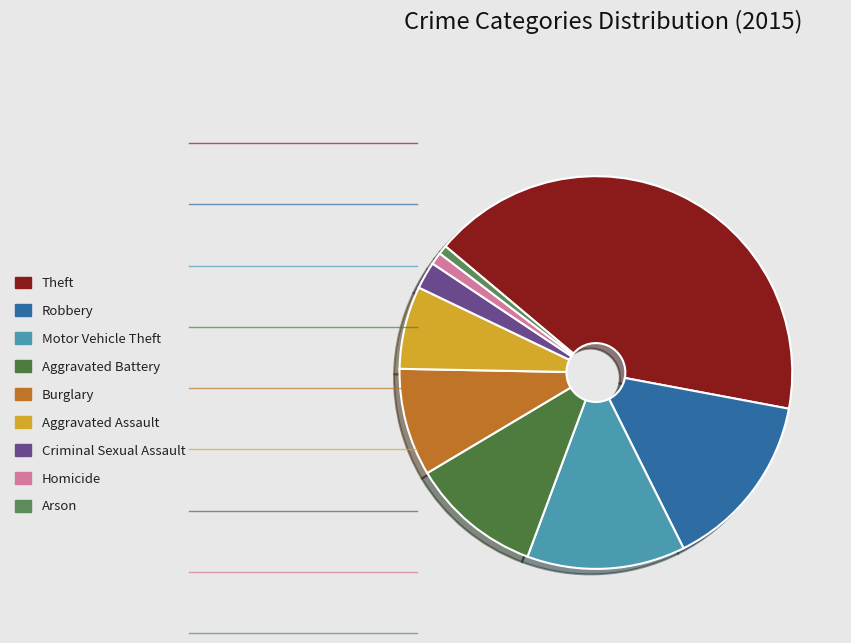

Is Motor Vehicle Theft the majority of the pie?

No